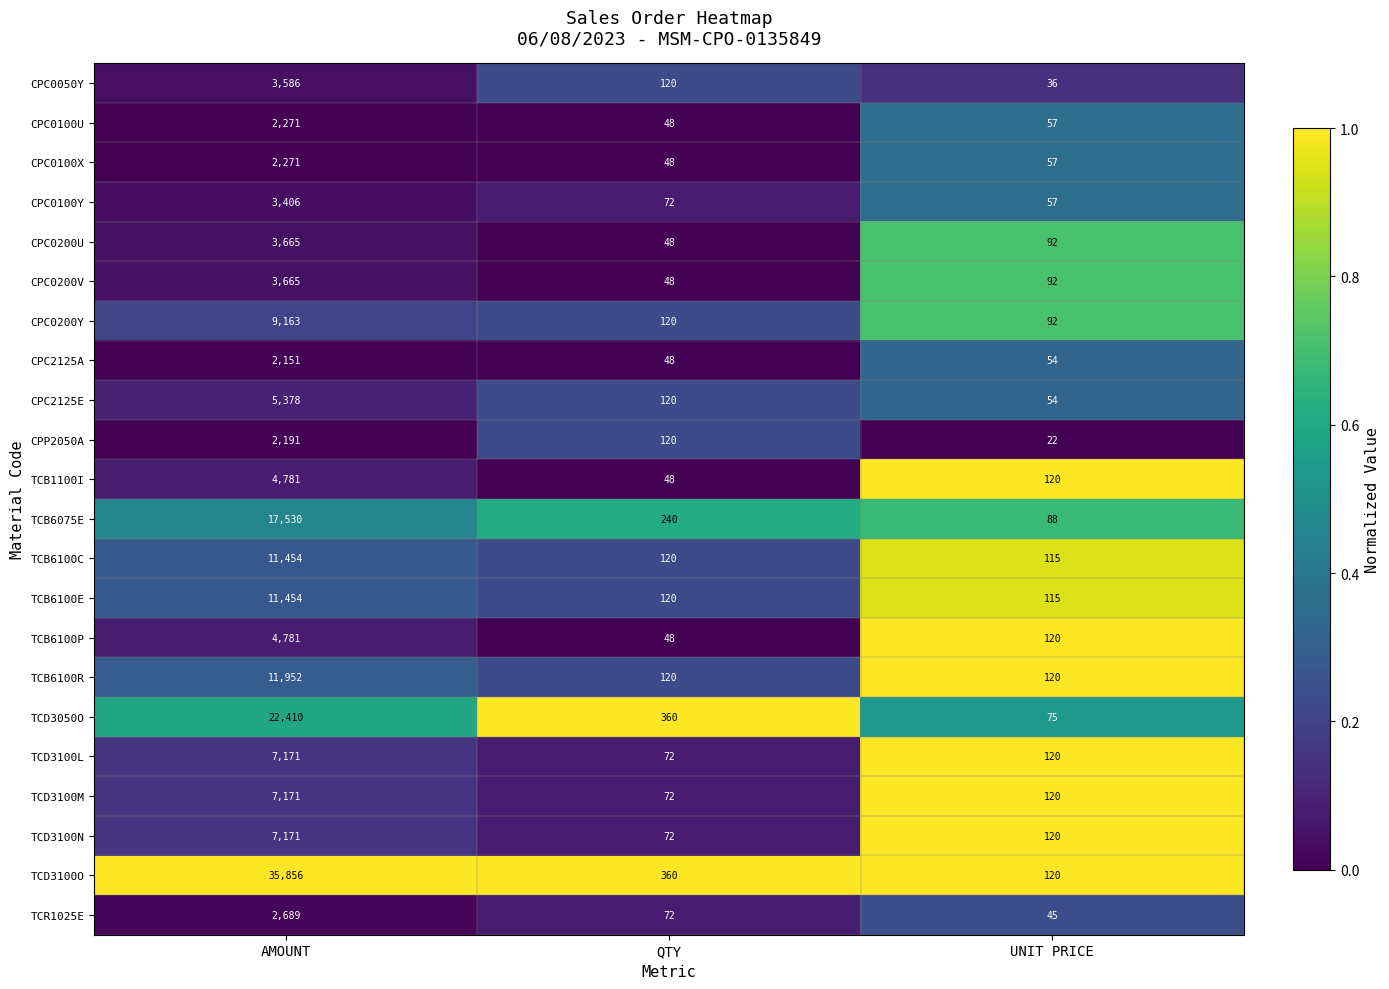

Between AMOUNT and QTY, which series saw the biggest shift?

TCD3100O